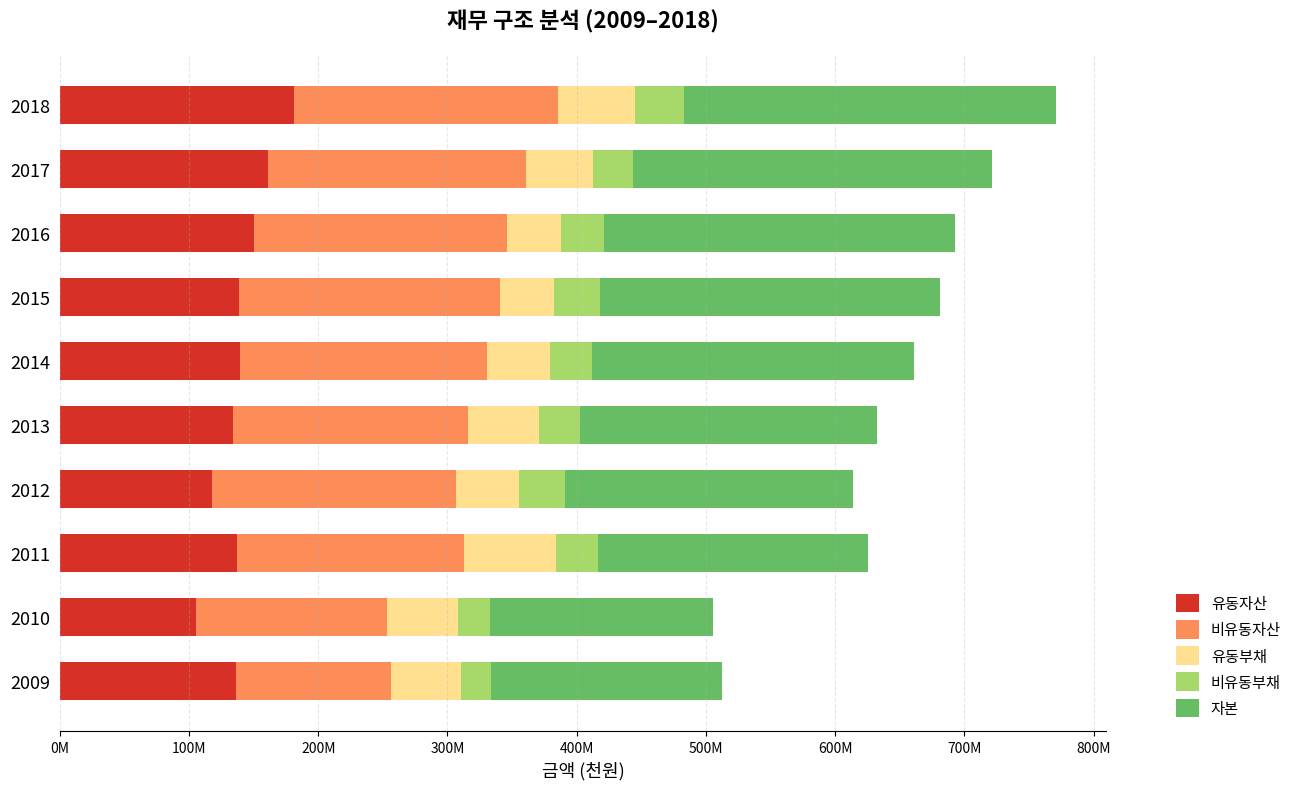

What position from the left is 0M?

1